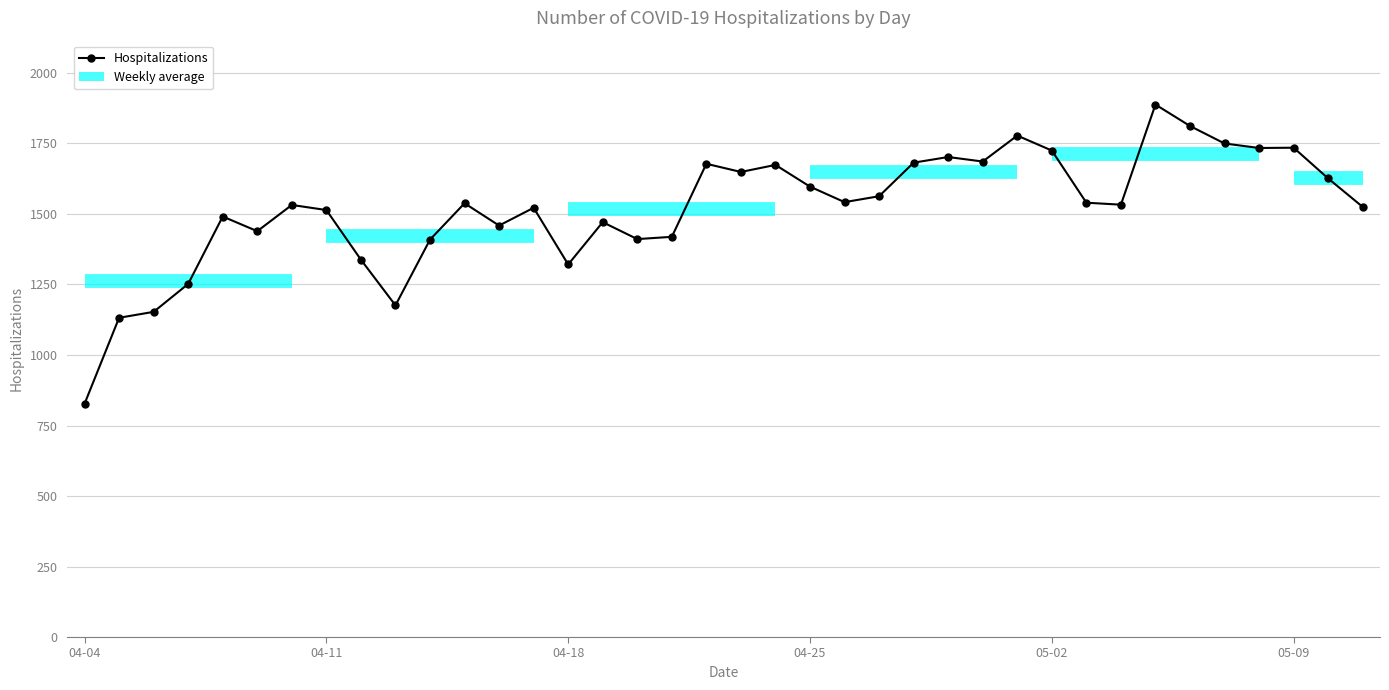

Approximately how many times larger is the value at 12 compared to 04-04?

1.8